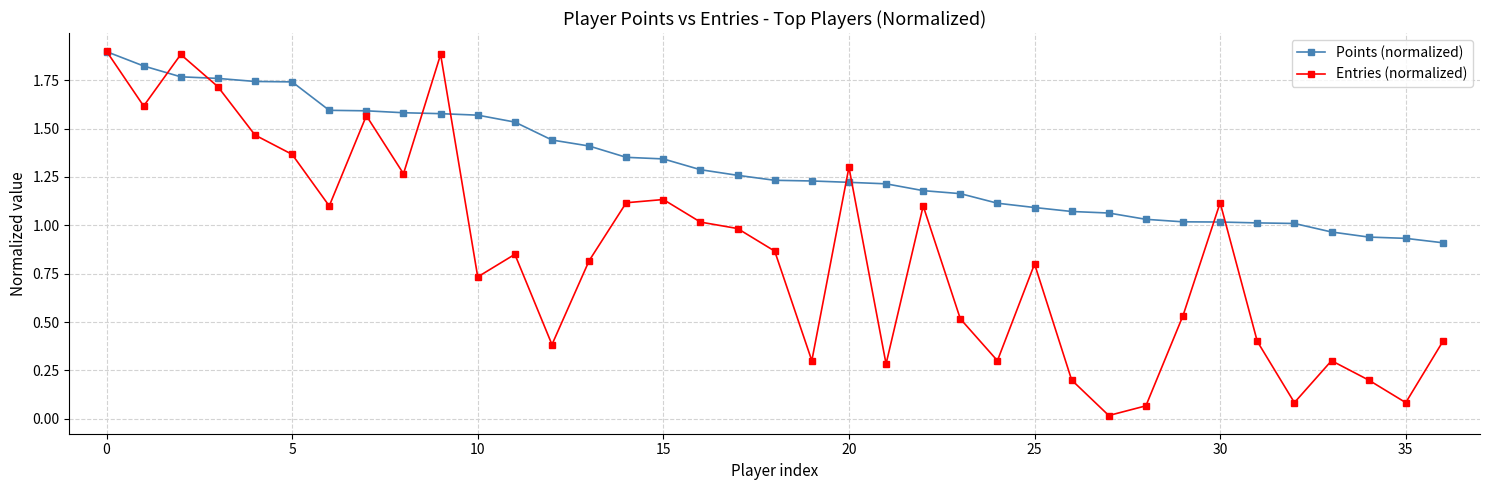

List the series in order of their overall mean, lowest first.

Entries (normalized), Points (normalized)